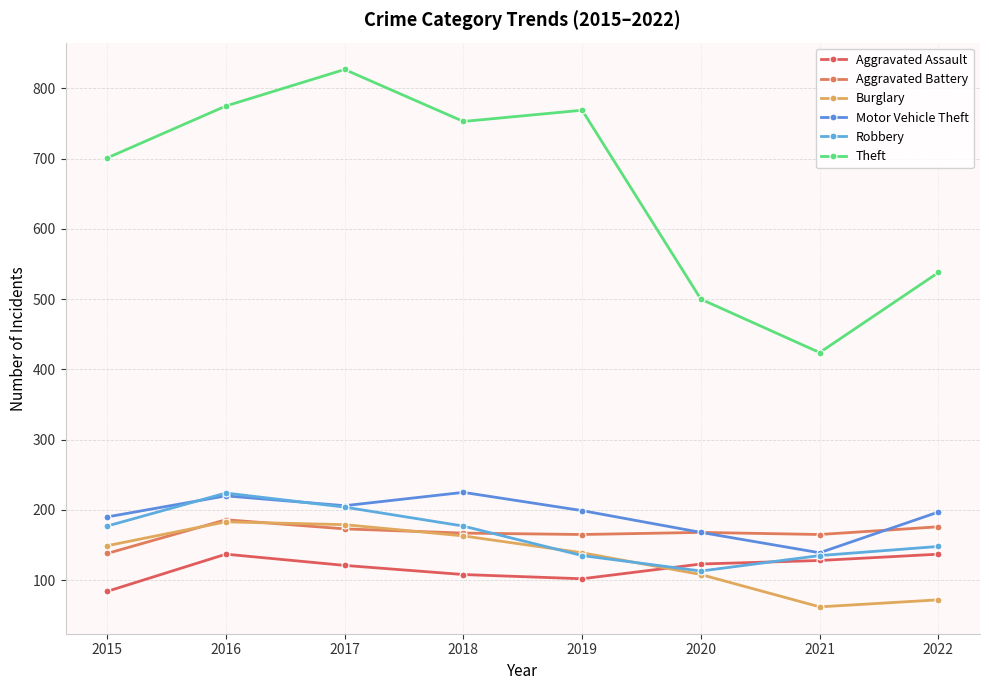

True or false: Aggravated Assault and Theft intersect in this chart.

False